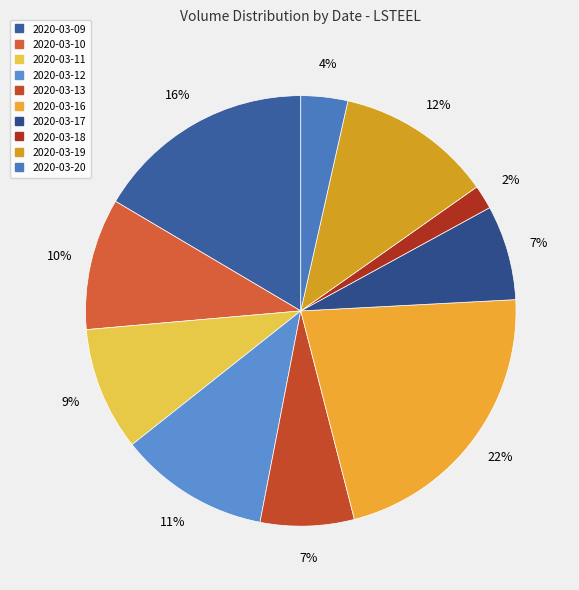

To the nearest percent, what is the average slice percentage?

10%